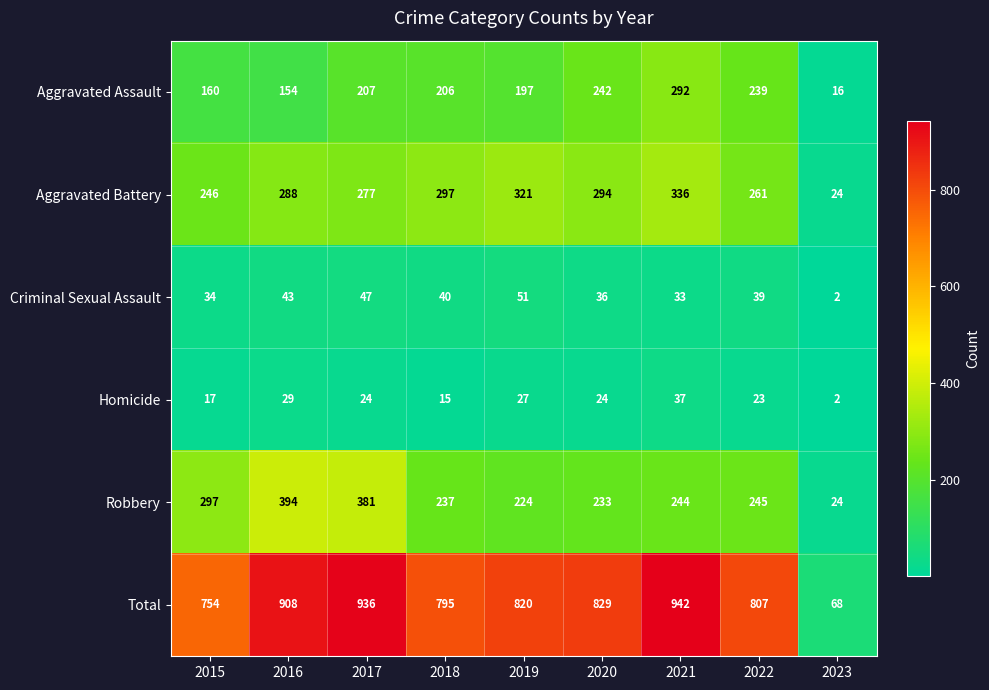

The Criminal Sexual Assault series shows 36 at 2020. True or false?

True